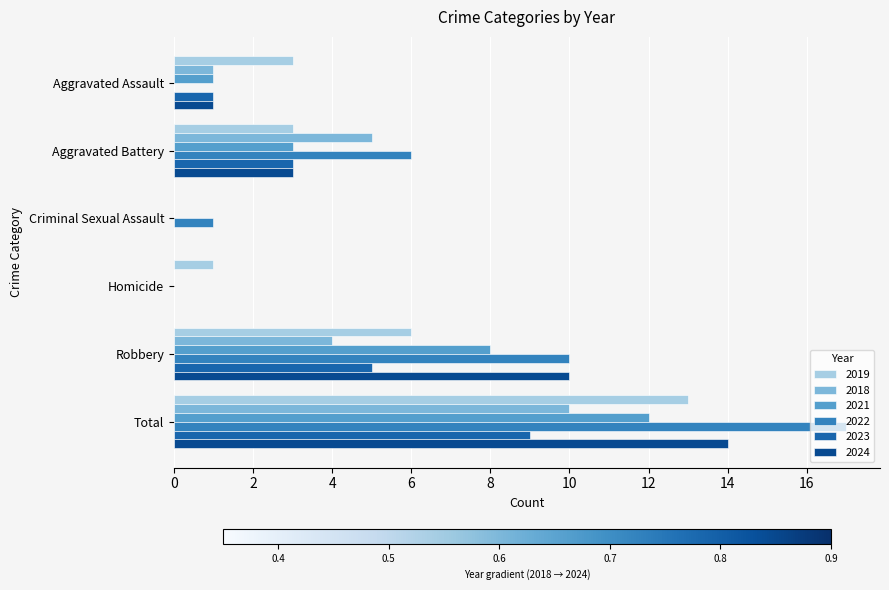

What is the average value of the 2022 series?

6